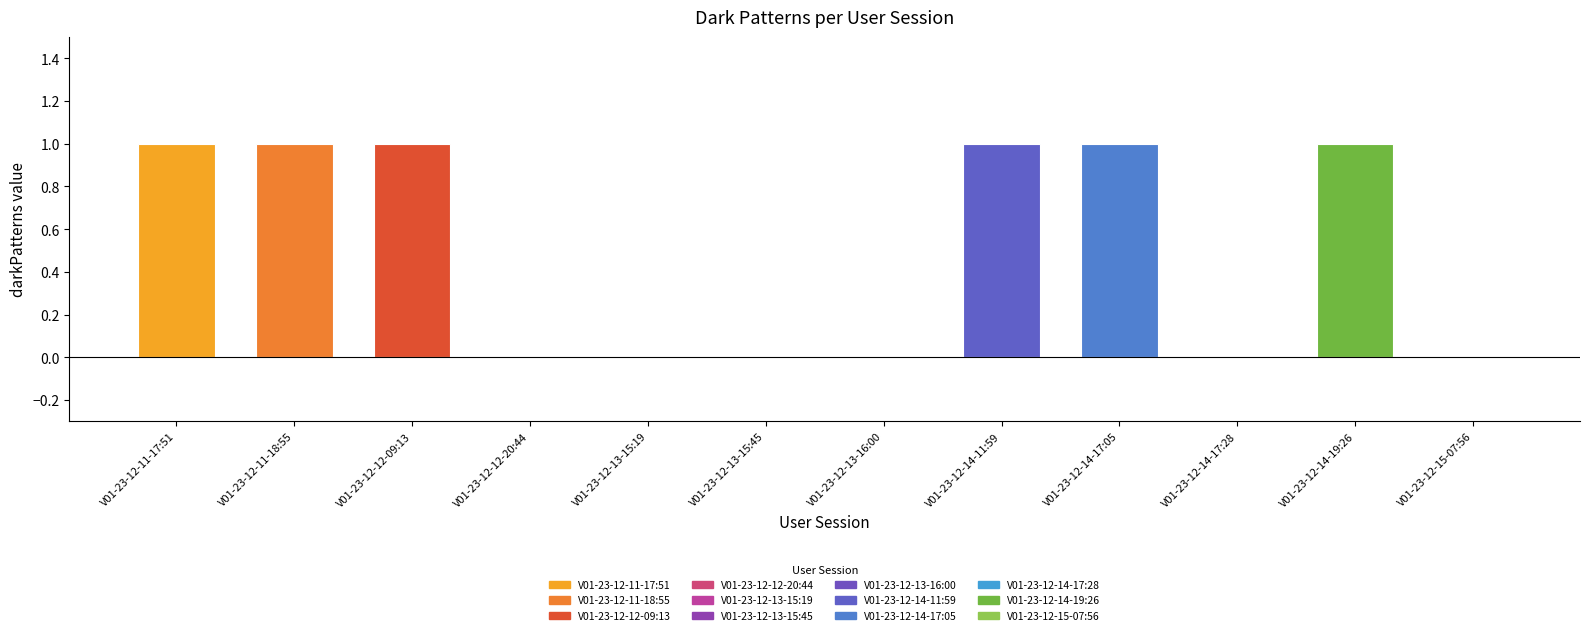

What is the sum of the values at V01-23-12-13-15:19 and V01-23-12-14-11:59?

1